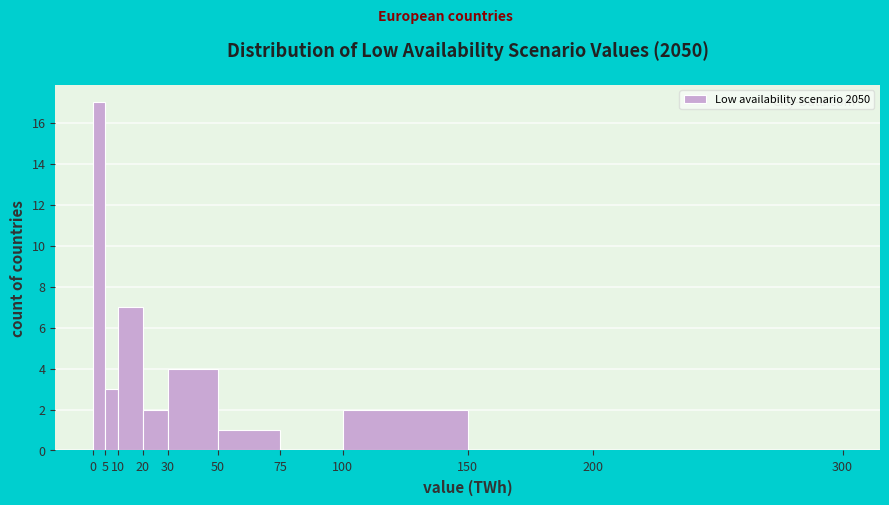

Reading left to right, transcribe this chart: for each bar, give the range it covers on the x-axis and its height. The values are not printed on the chart, so give them approximately, as read against the axis.

0 to 5: 17
5 to 10: 3
10 to 20: 7
20 to 30: 2
30 to 50: 4
50 to 75: 1
75 to 100: 0
100 to 150: 2
150 to 200: 0
200 to 300: 0